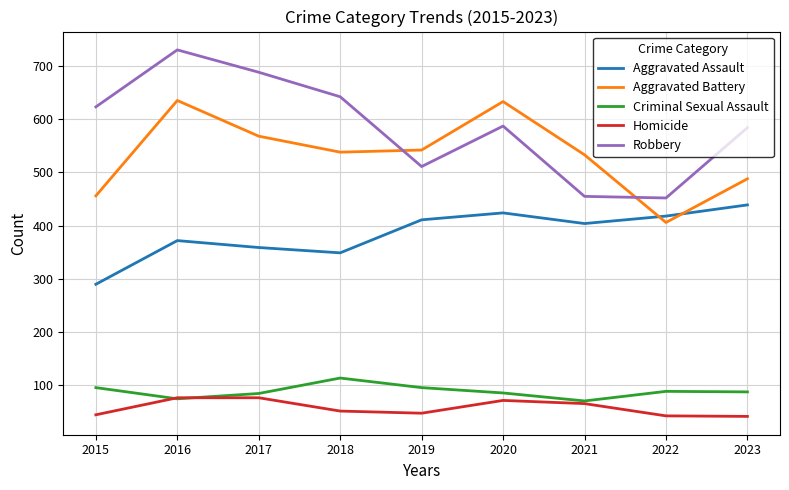

What is the approximate value of Criminal Sexual Assault at 2022?

89